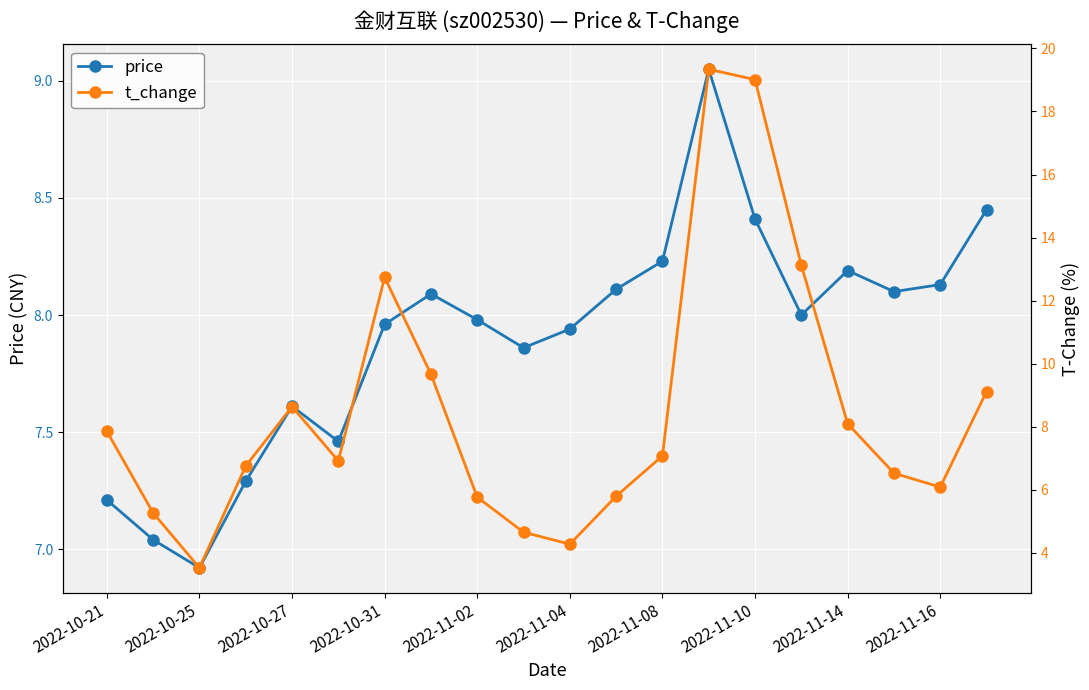

List the series in order of their peak value, lowest first.

price, t_change